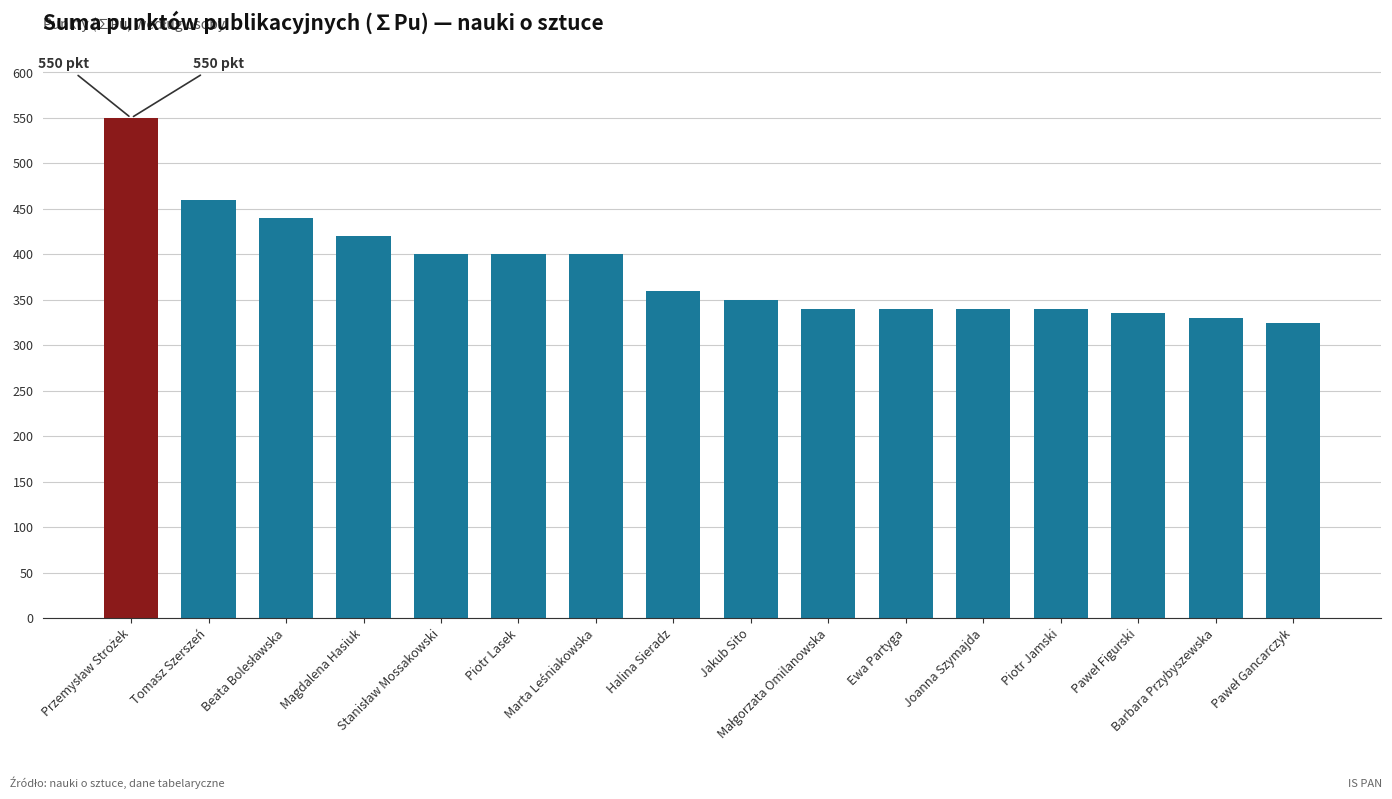

What is the minimum value shown in the chart?

325.0